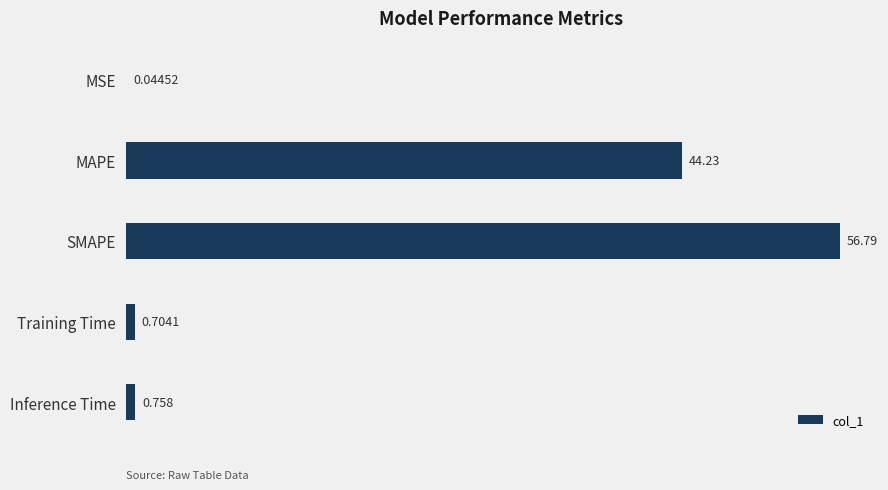

What is the greatest value displayed?

56.8